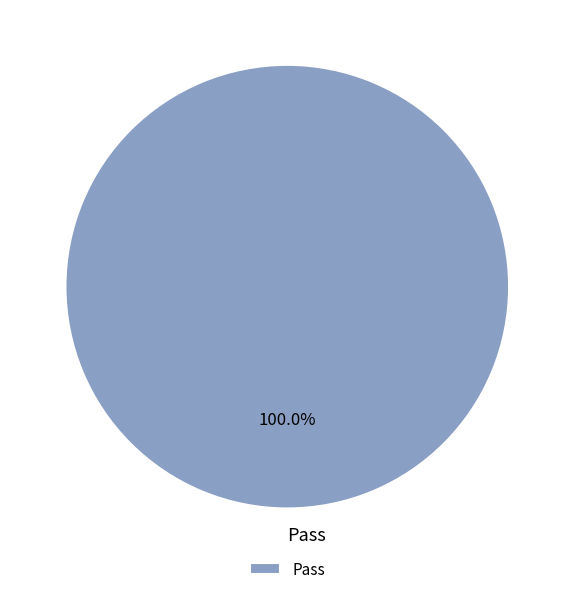

Rank the categories by value from lowest to highest.

Pass